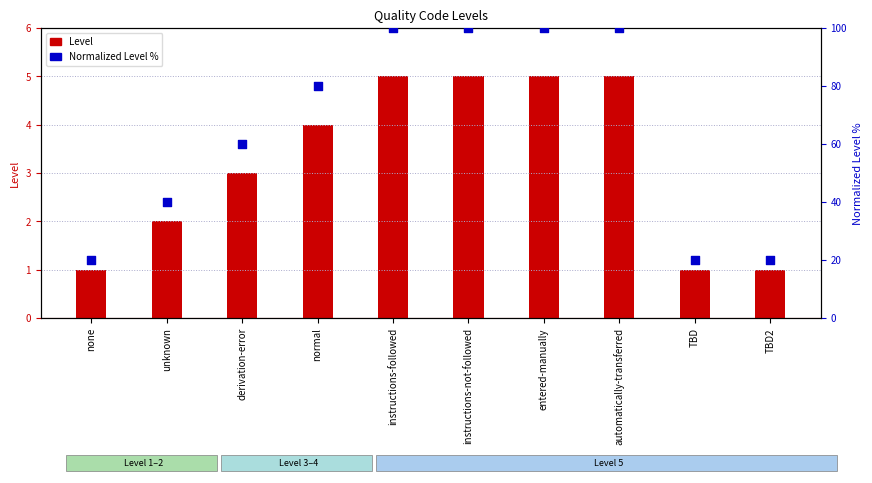

What is the total value across all series at none?

21